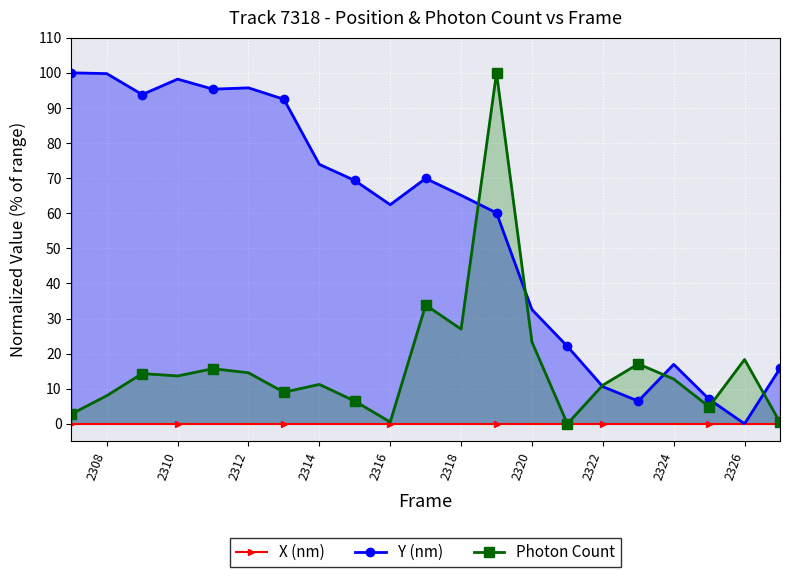

True or false: Photon Count has more than 2 interior local peaks.

True